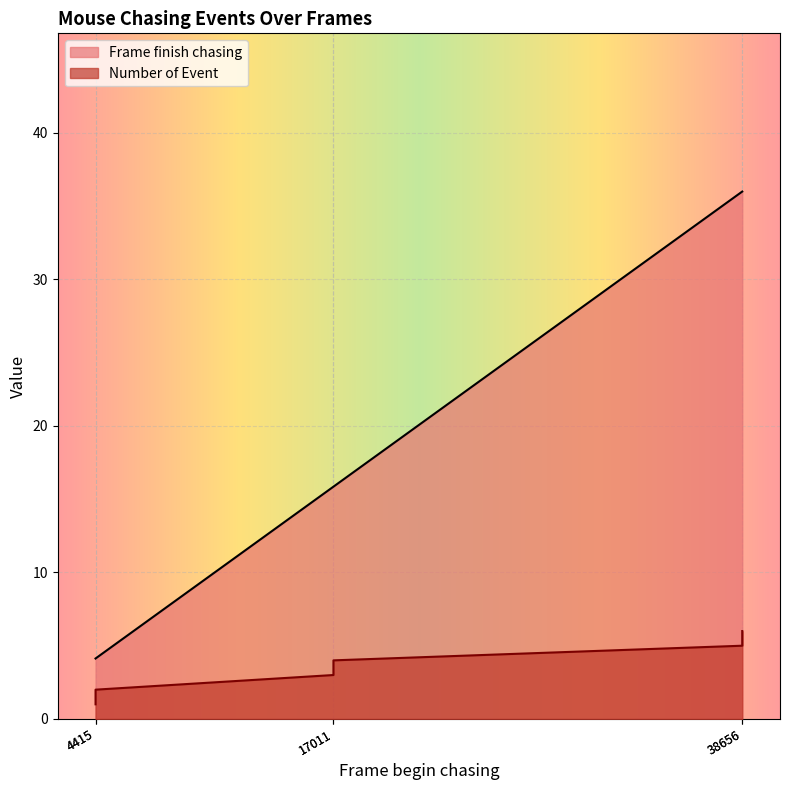

How many values in the Frame finish chasing series exceed 15?

4